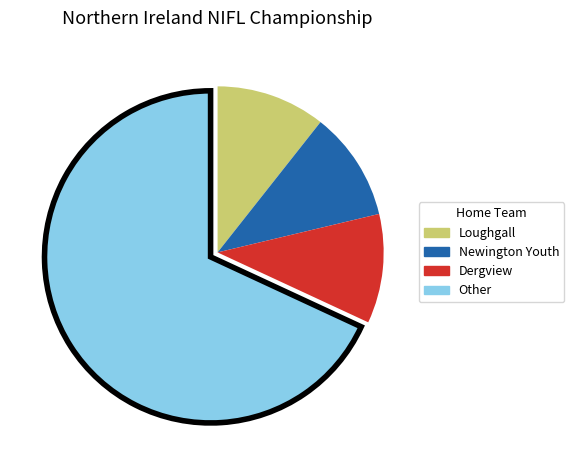

Approximately how many times larger is the value at Loughgall compared to Newington Youth?

1.0